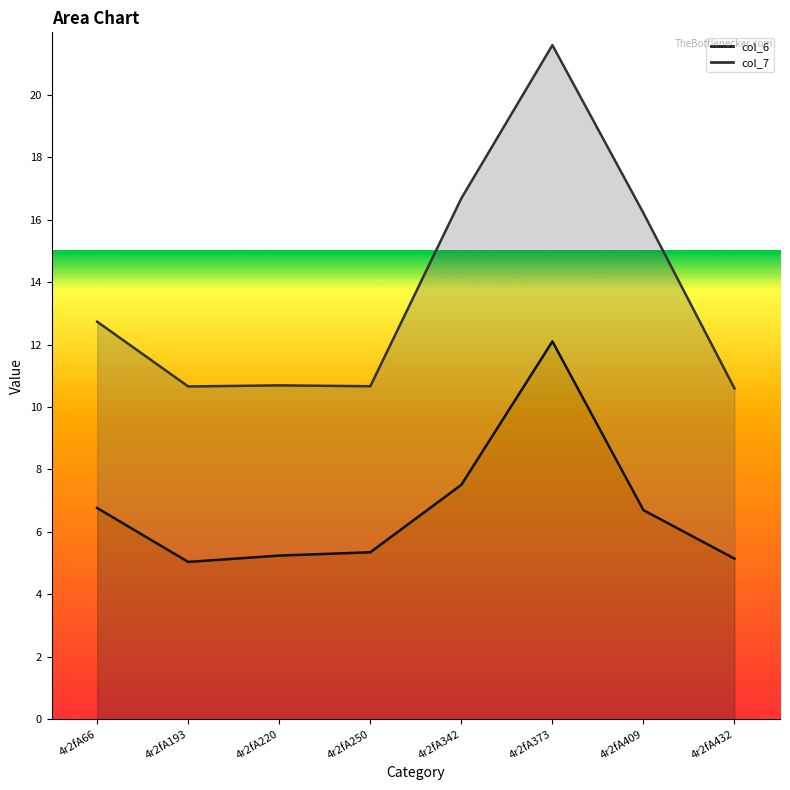

What is the minimum value shown in the chart?

5.0